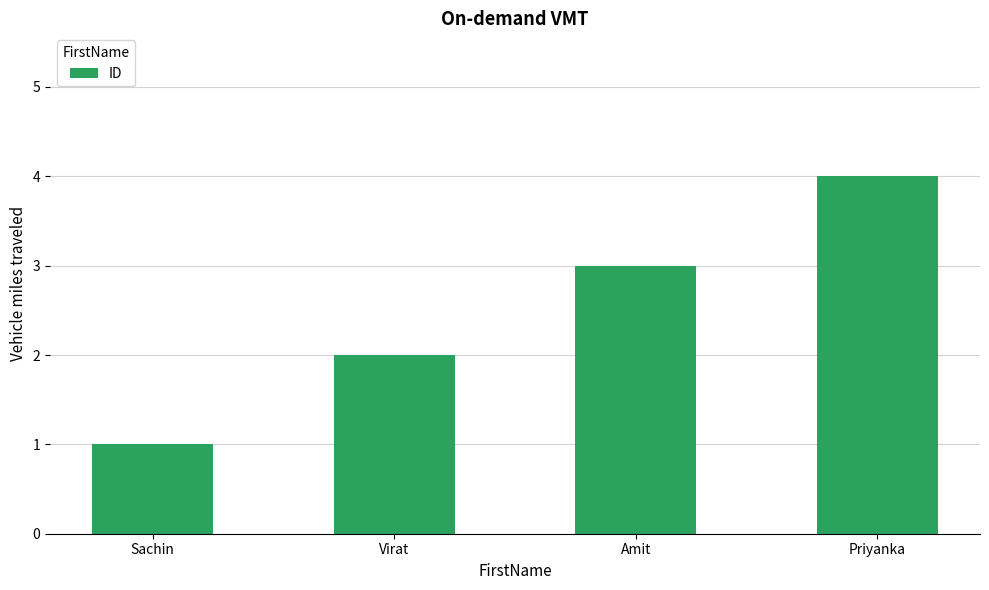

Rank the categories by value from lowest to highest.

Sachin, Virat, Amit, Priyanka